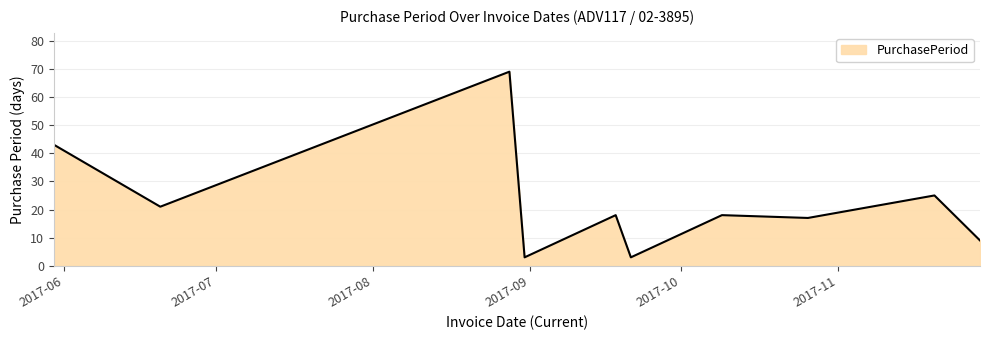

What is the difference between the maximum and minimum values?

66